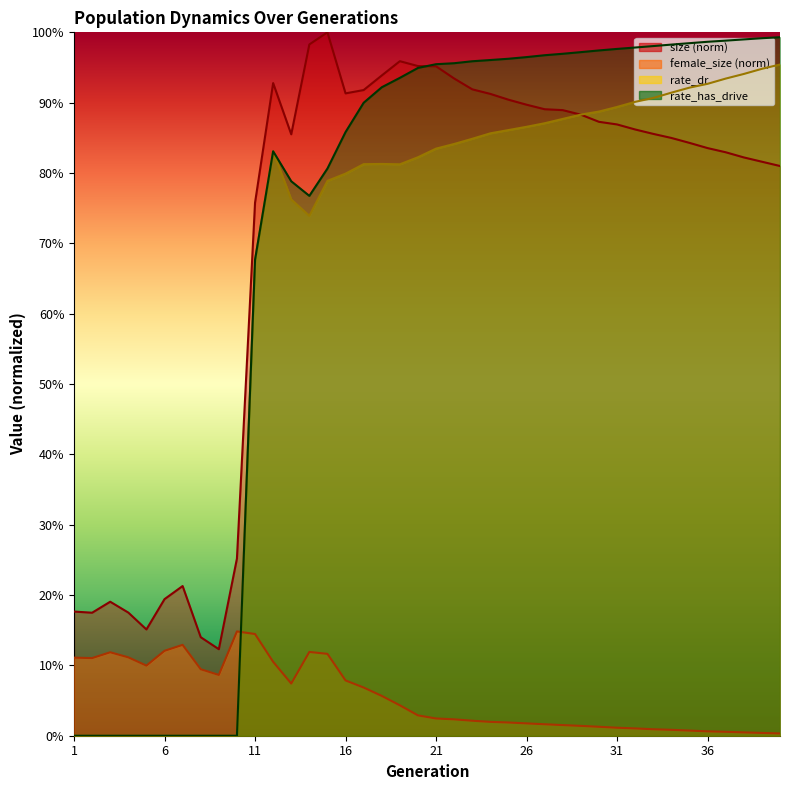

What is the highest value of the female_size series?

0.1